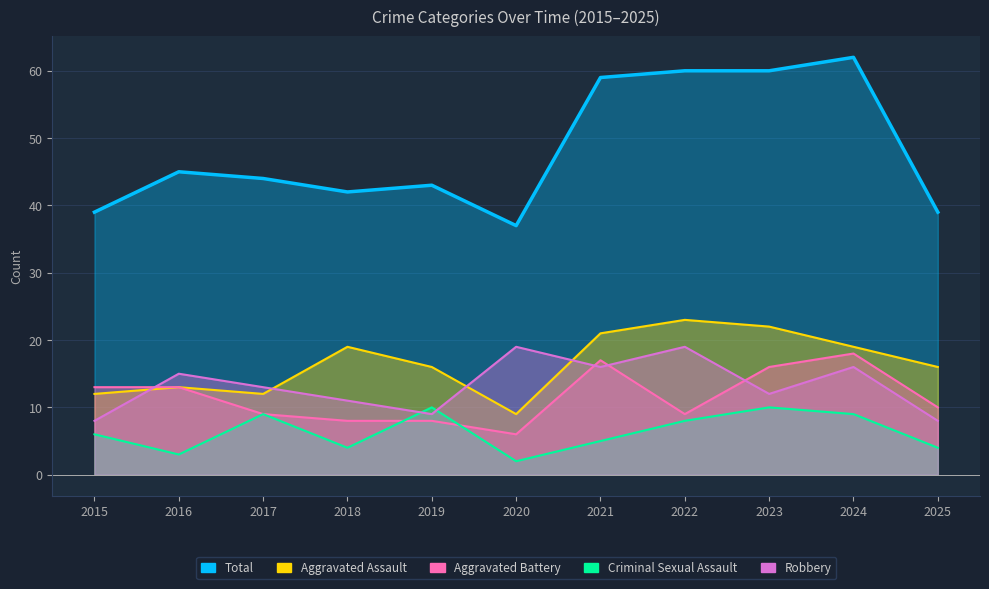

Between 2021 and 2022, which series saw the biggest shift?

Aggravated Battery